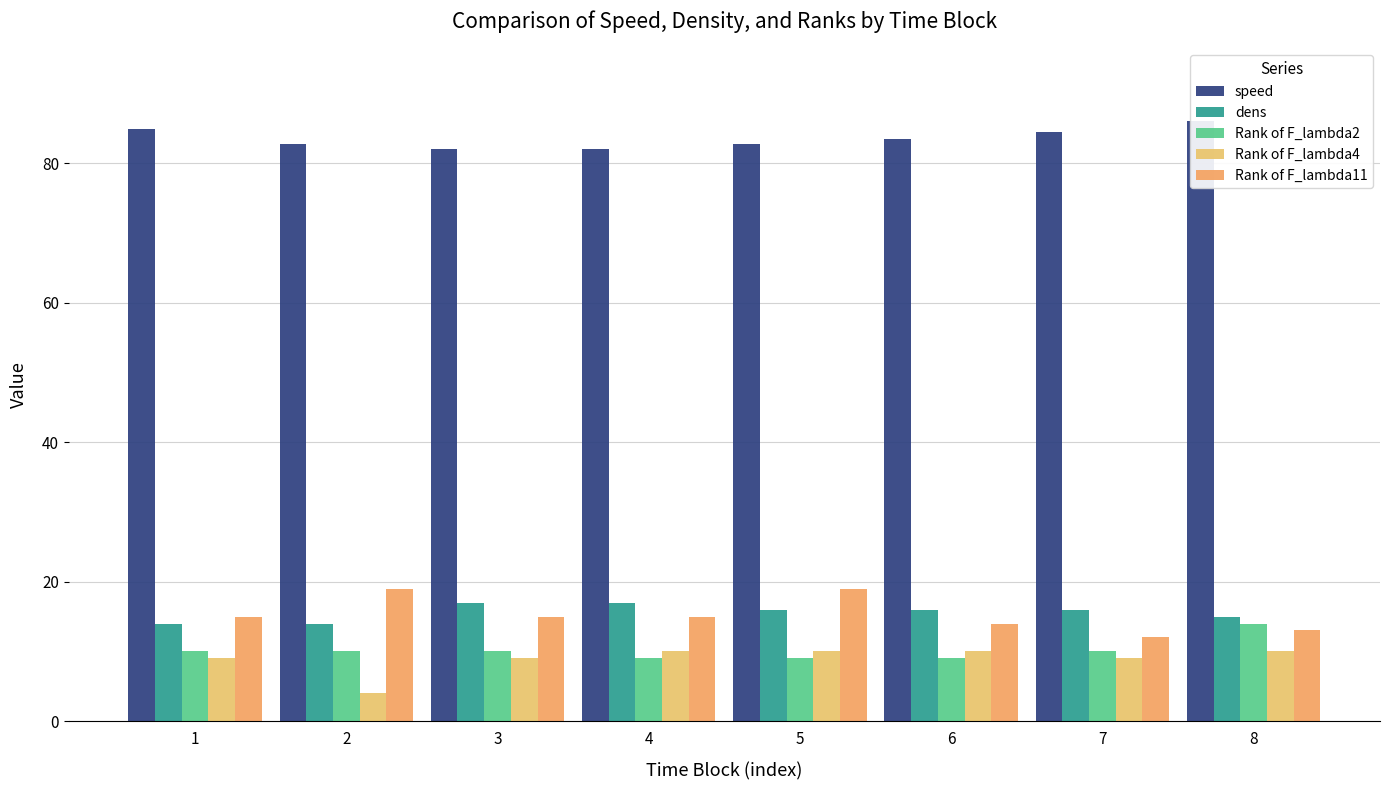

Does the chart contain any negative values?

No